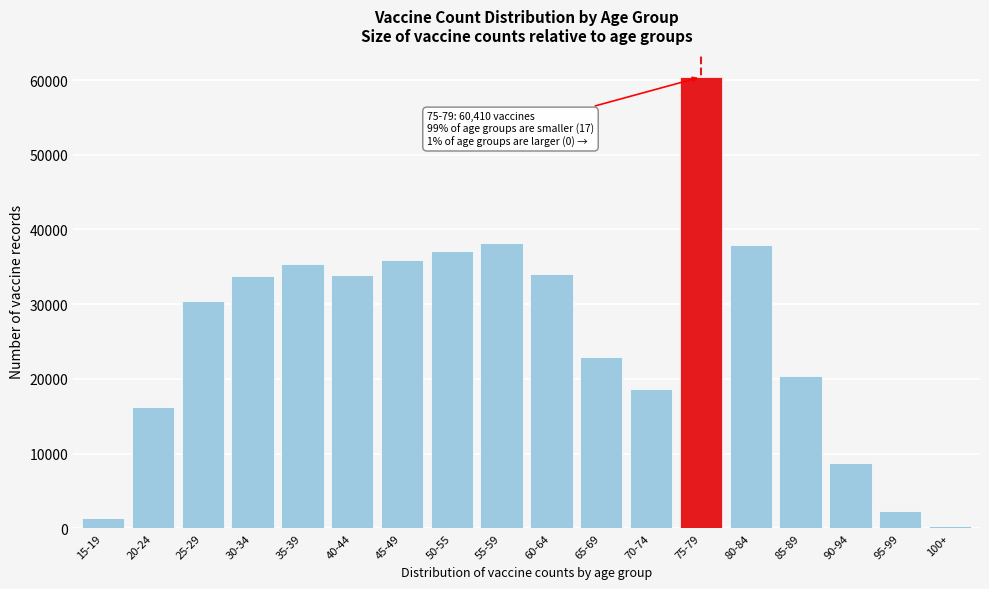

Between 45-49 and 65-69, which is larger?

45-49